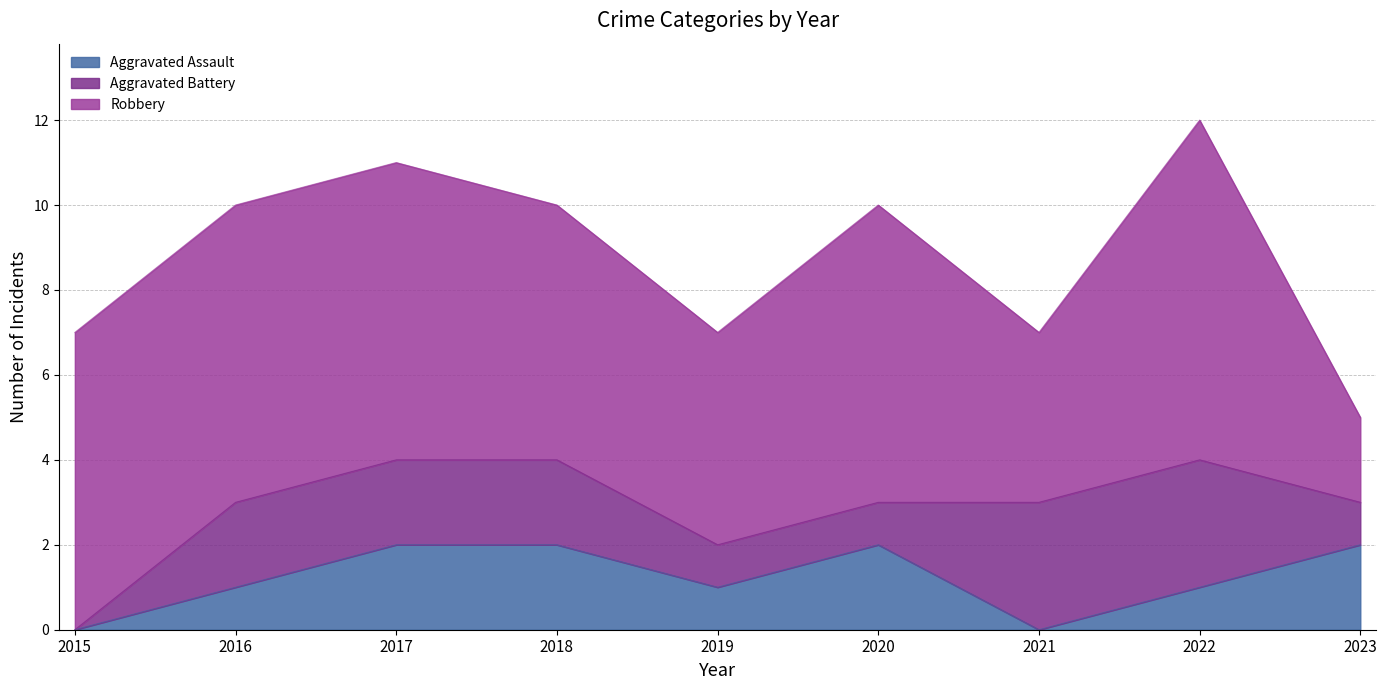

How many Robbery values are between 5 and 7?

6